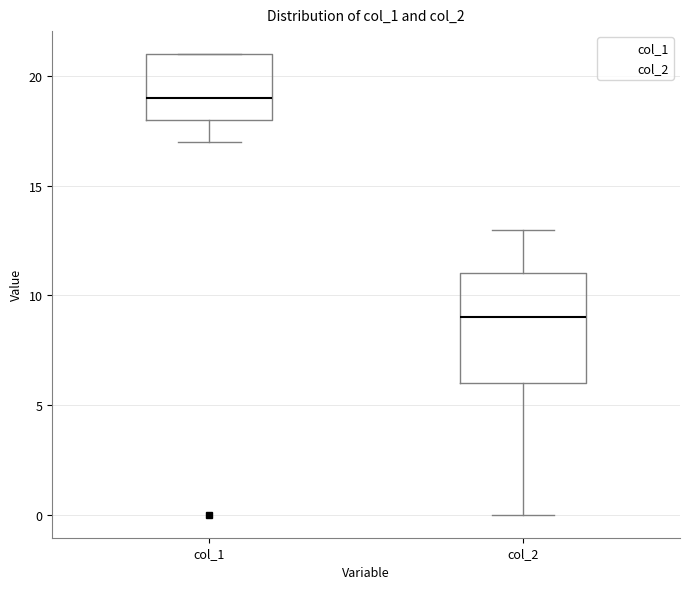

Reading left to right, read every box against the y-axis: the position of its median line, the range the box covers, and the ends of its whiskers. The values are not printed on the chart, so give them approximately, as read against the axis.

col_1: median 19, box 18 to 21, whiskers 17 to 21
col_2: median 9, box 6 to 11, whiskers 0 to 13